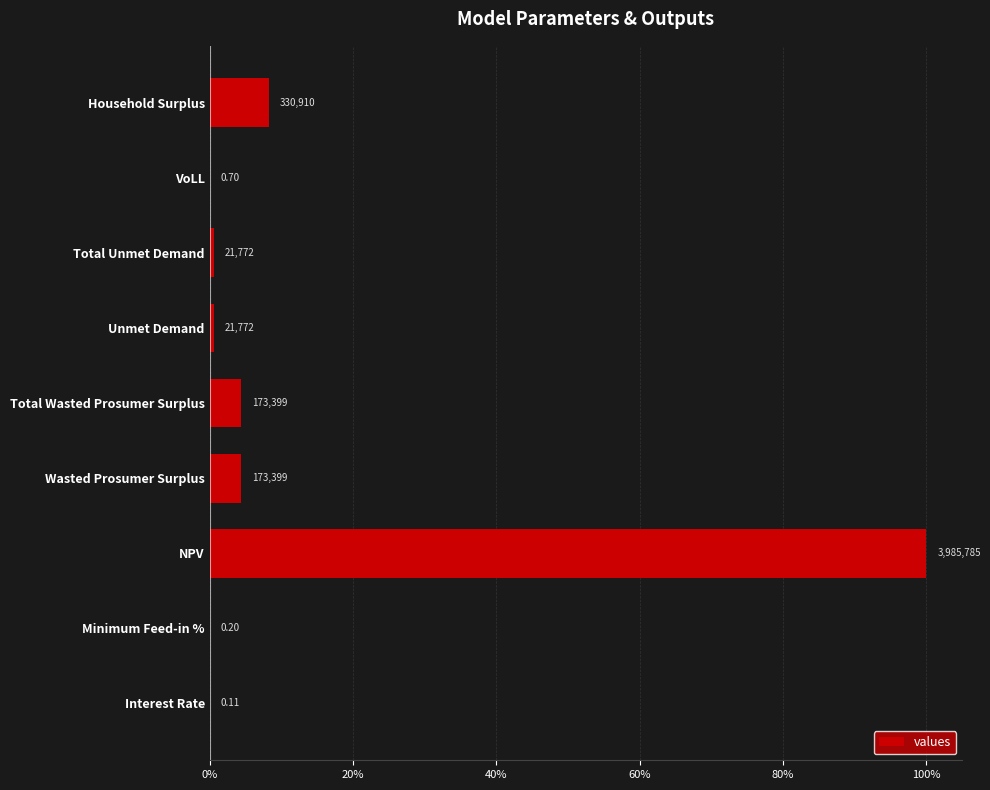

What is the difference between the second highest and minimum values?

8.3